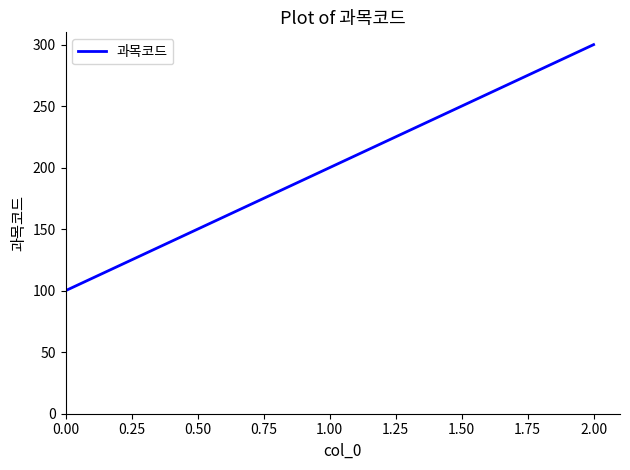

Rank the categories by value from highest to lowest.

2.00, 1.00, 0.00